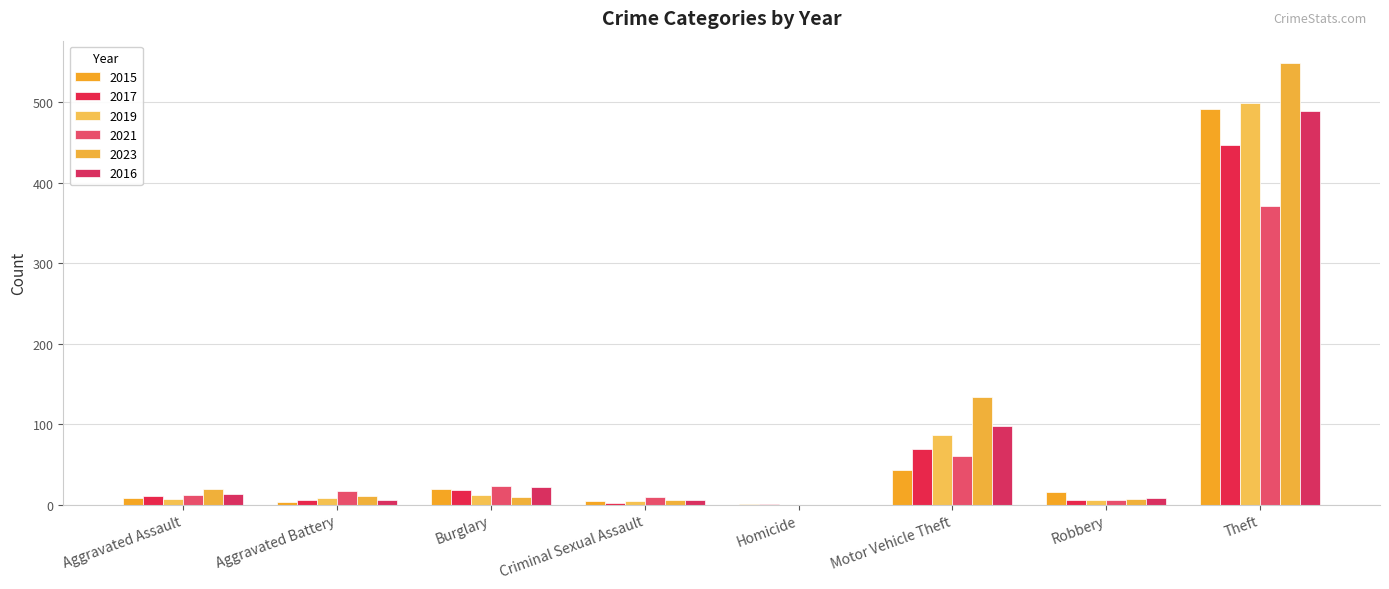

Which series has the widest spread of values?

2023